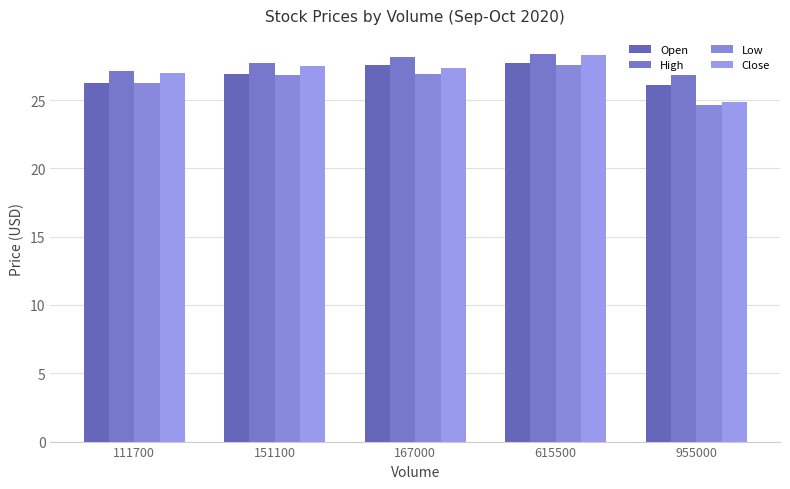

Between 167000 and 615500, which series saw the biggest shift?

Close